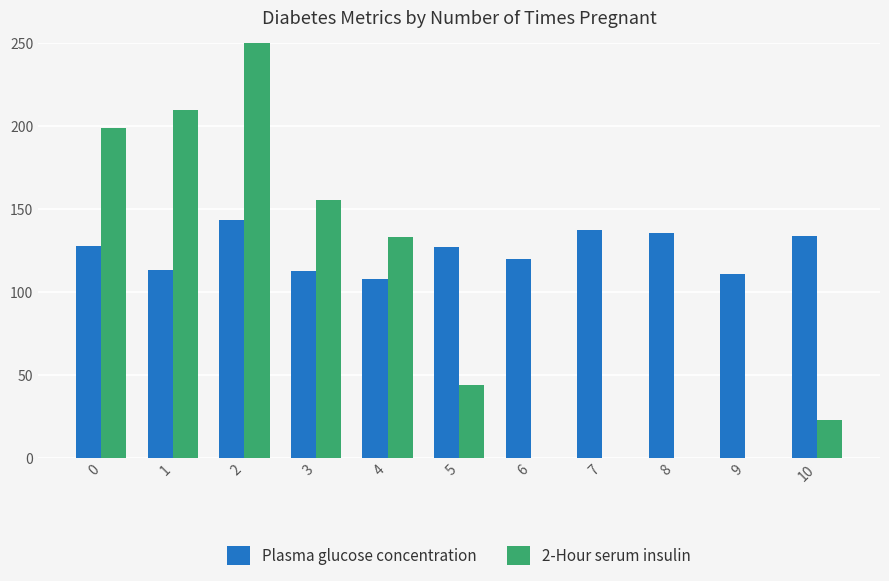

Is it true that Plasma glucose concentration equals 83.6 at 7?

False